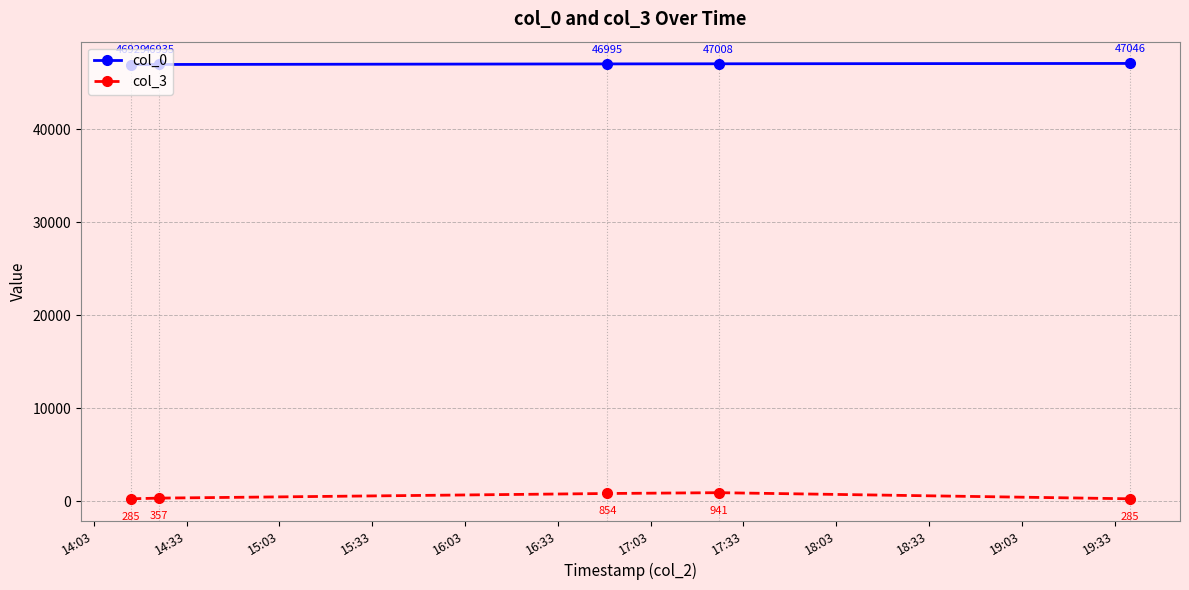

What is the sum of all col_0 values?

234913